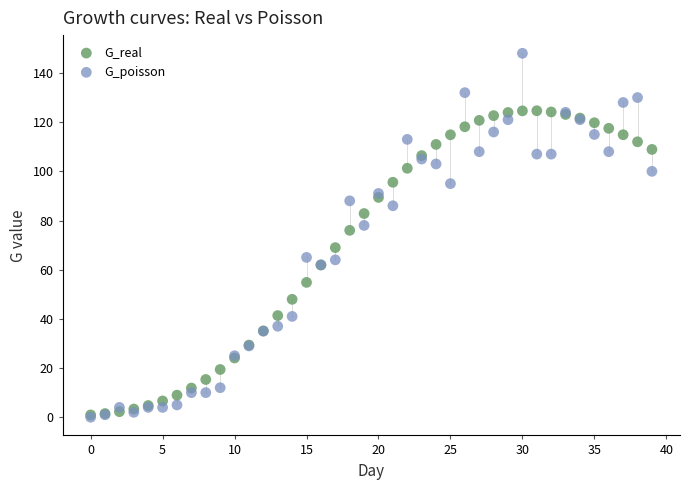

What are all the series names shown in the legend?

G_real, G_poisson